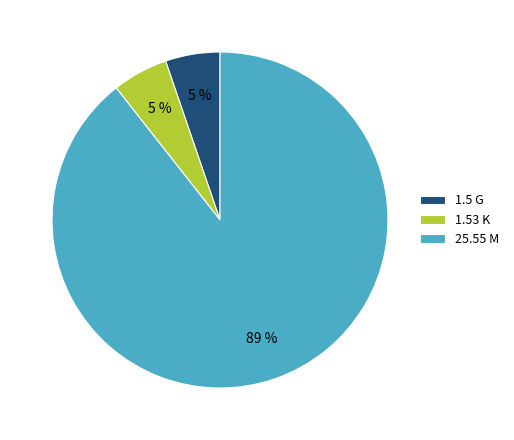

Is there a majority slice in this chart?

Yes